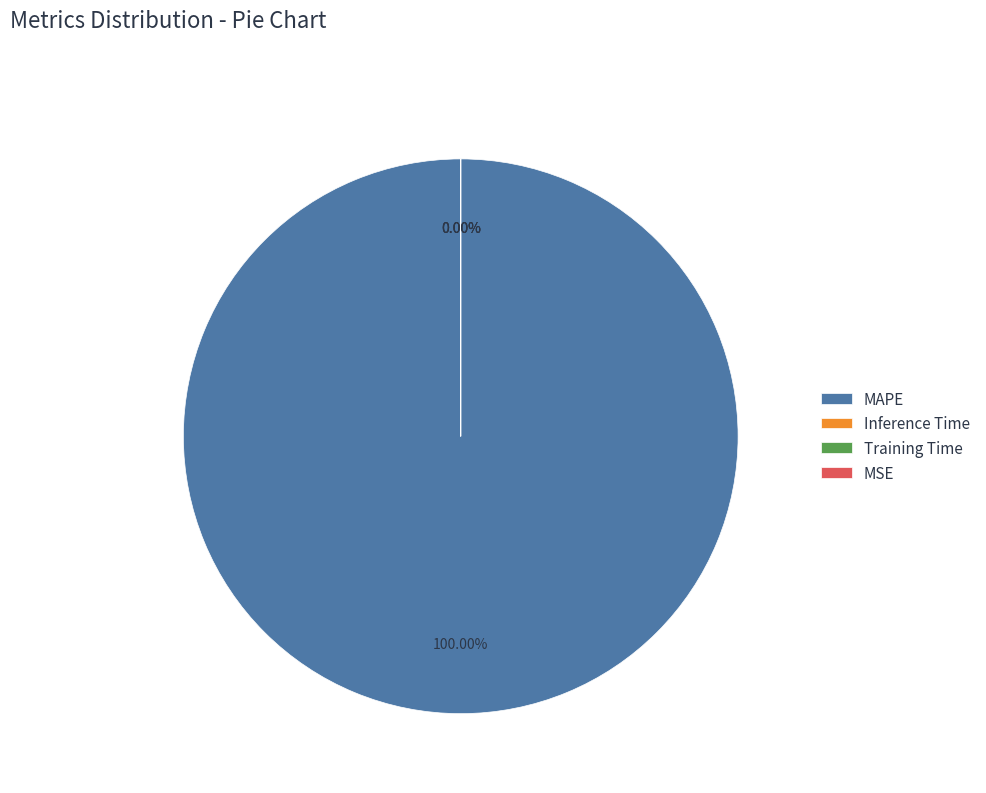

Which has a higher value, Training Time or Inference Time?

Inference Time